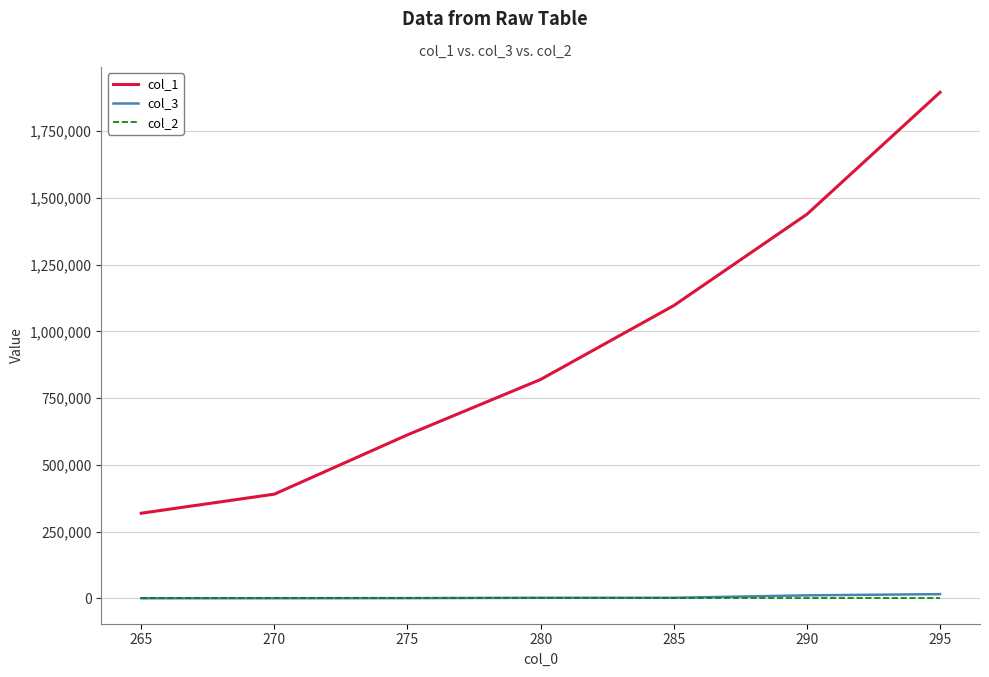

How many series are shown in this chart?

3